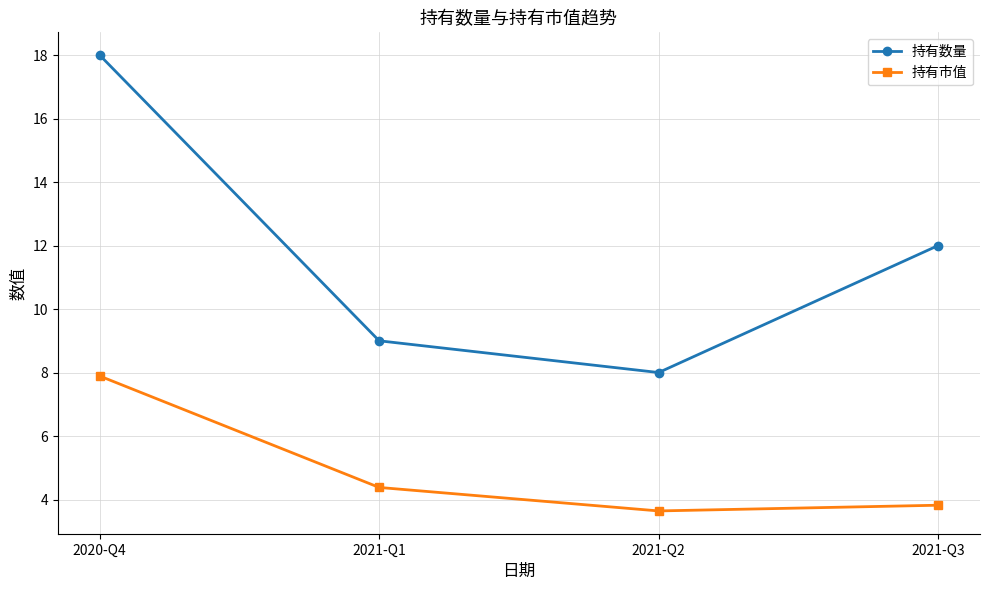

True or false: 持有市值 and 持有数量 intersect in this chart.

False